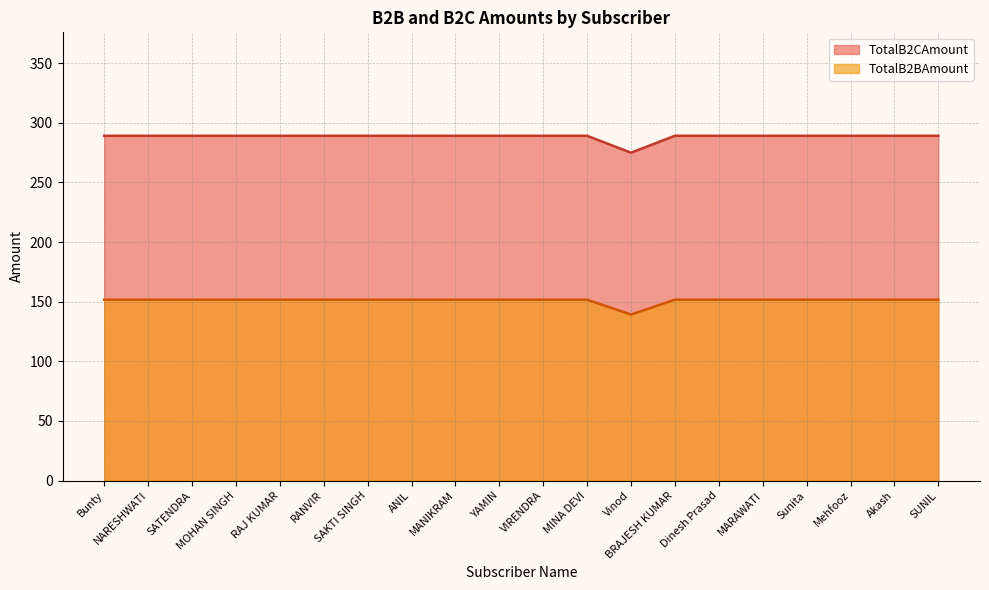

Reading right to left, transcribe all the data shown in this chart.

TotalB2BAmount: SUNIL=151.7	Akash=151.7	Mehfooz=151.7	Sunita=151.7	MARAWATI=151.7	Dinesh Prasad=151.7	BRAJESH KUMAR=151.7	Vinod=139.2	MINA DEVI=151.7	VIRENDRA=151.7	YAMIN=151.7	MANIKRAM=151.7	ANIL=151.7	SAKTI SINGH=151.7	RANVIR=151.7	RAJ KUMAR=151.7	MOHAN SINGH=151.7	SATENDRA=151.7	NARESHWATI=151.7	Bunty=151.7
TotalB2CAmount: SUNIL=289.1	Akash=289.1	Mehfooz=289.1	Sunita=289.1	MARAWATI=289.1	Dinesh Prasad=289.1	BRAJESH KUMAR=289.1	Vinod=274.9	MINA DEVI=289.1	VIRENDRA=289.1	YAMIN=289.1	MANIKRAM=289.1	ANIL=289.1	SAKTI SINGH=289.1	RANVIR=289.1	RAJ KUMAR=289.1	MOHAN SINGH=289.1	SATENDRA=289.1	NARESHWATI=289.1	Bunty=289.1